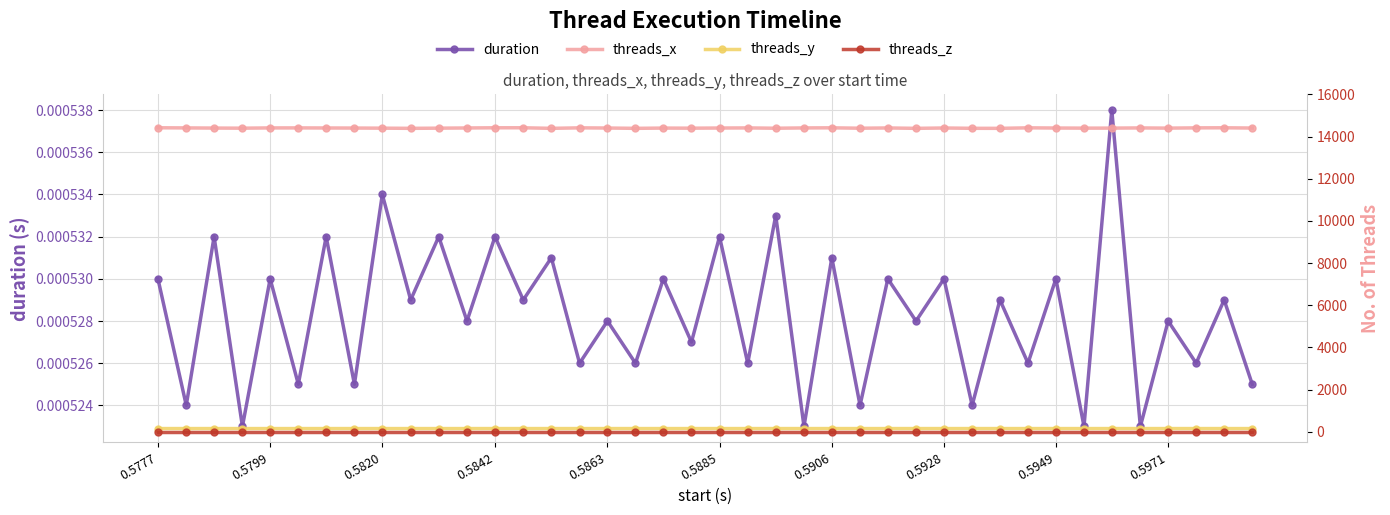

True or false: threads_z and duration cross at least once.

False